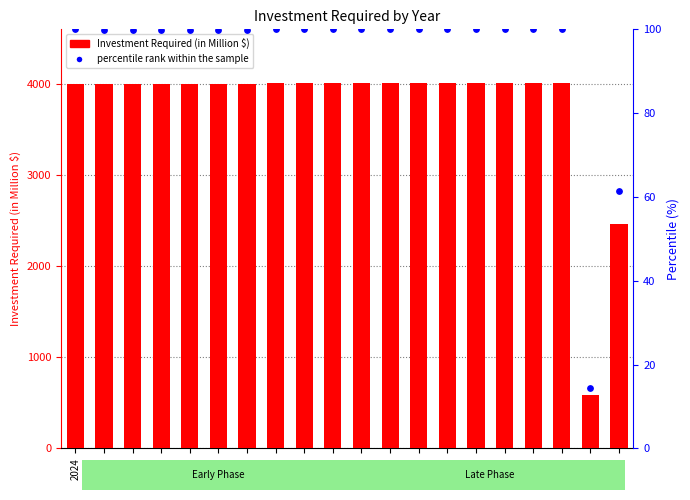

What are all the series names shown in the legend?

Investment Required (in Million $), percentile rank within the sample